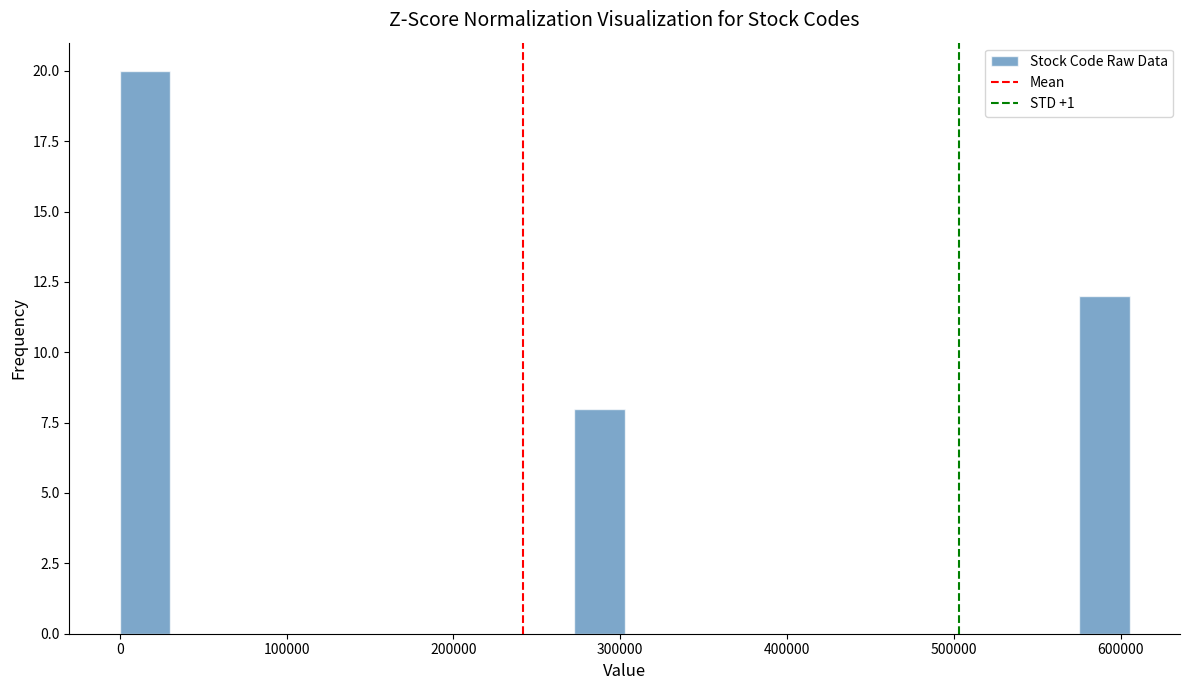

Around what value on the x-axis is the tallest bar? Give the approximate position of its centre, as read against the axis.

20000